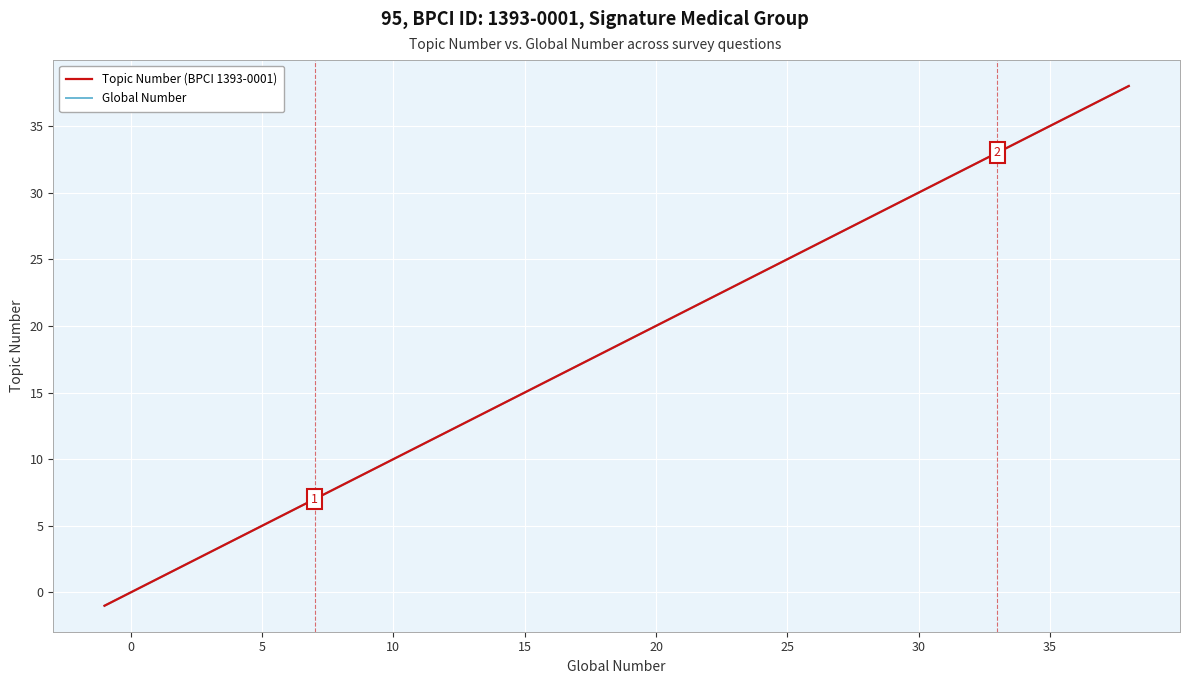

Which series has the largest range (max minus min)?

Topic Number (BPCI 1393-0001)